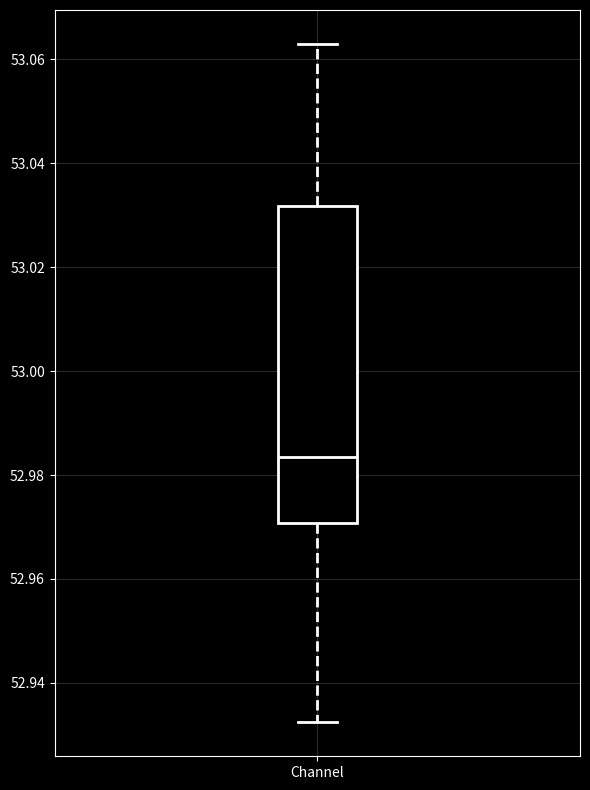

Where is the upper edge of the box for Channel on the y-axis? The values are not printed on the chart, so give them approximately, as read against the axis.

53.032